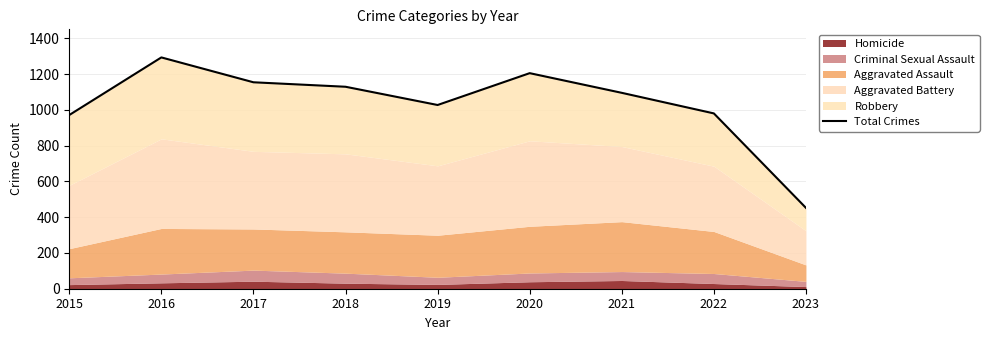

At which label does the data first exceed 1095?

2016